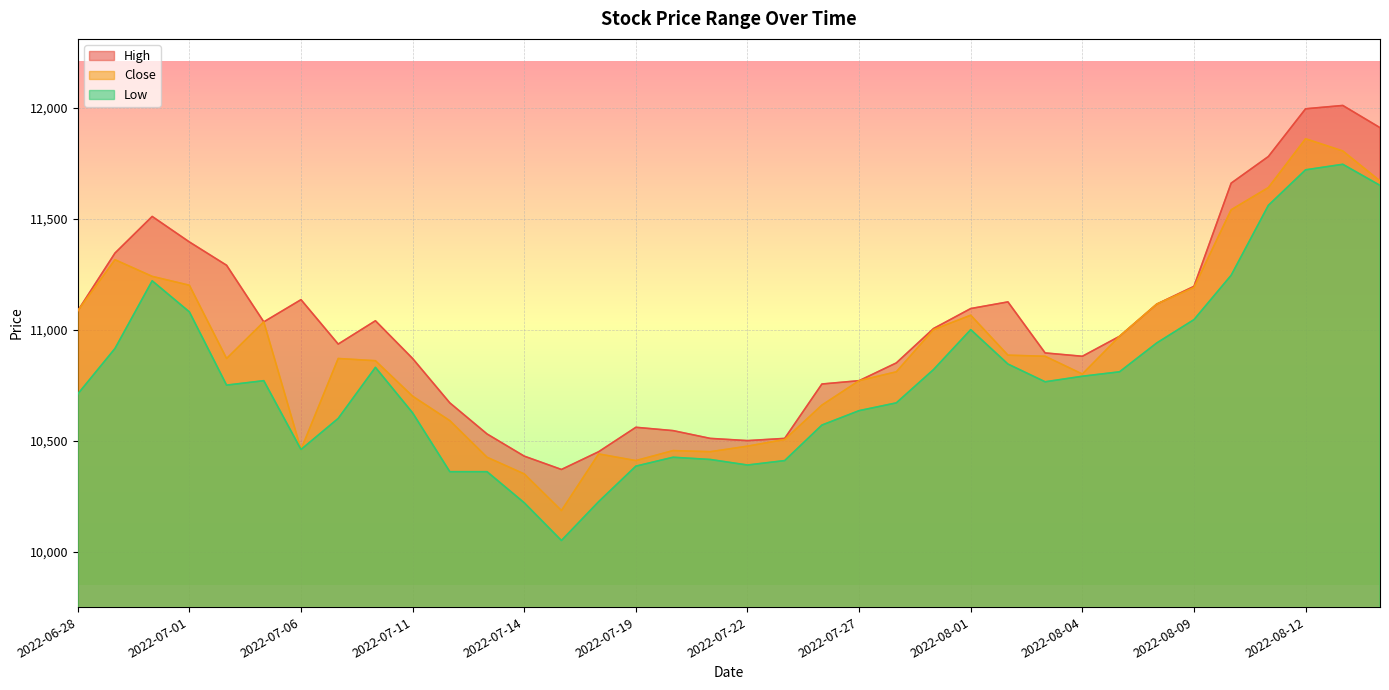

What position from the right is 2022-07-18?

22